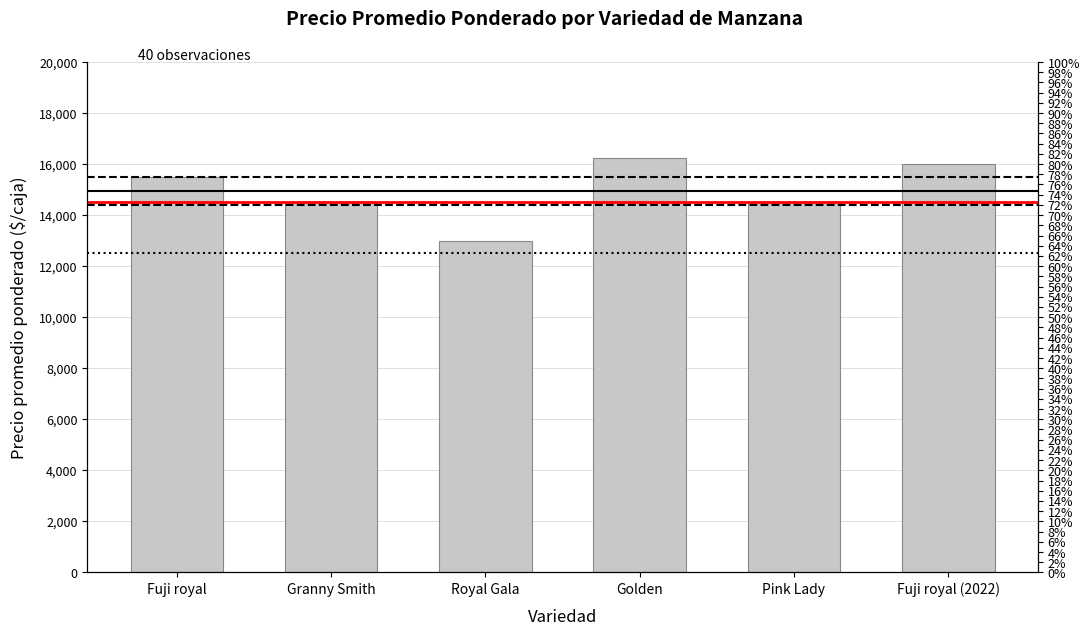

What is the label of the 3rd bar from the left?

Royal Gala